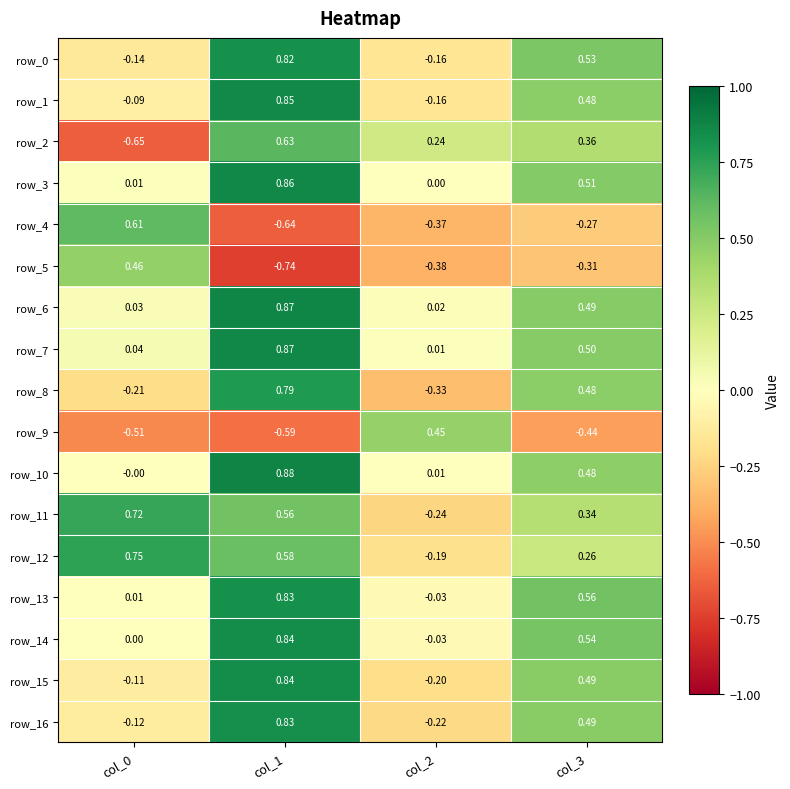

Is the value of row_11 at col_0 greater than the value of row_8 at col_1?

No